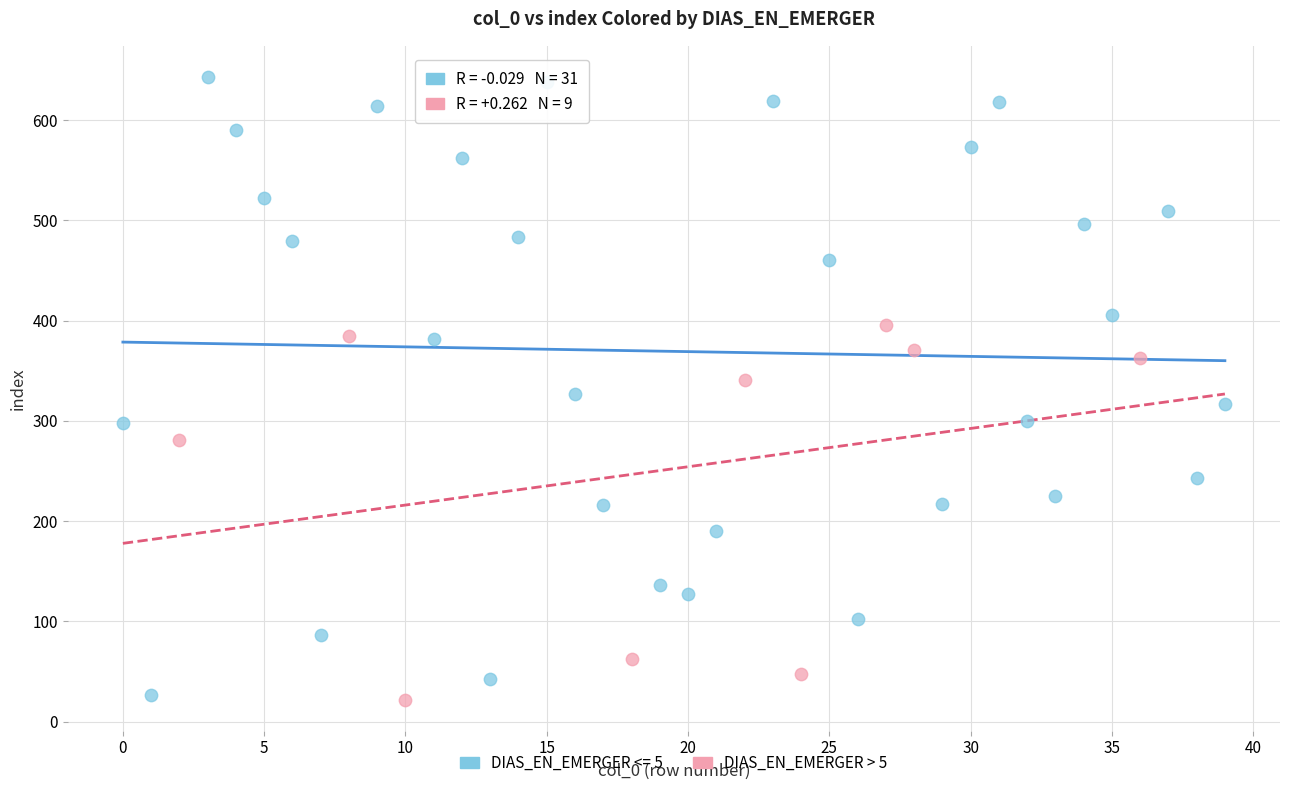

Which series reaches the maximum Y coordinate?

DIAS_EN_EMERGER <= 5